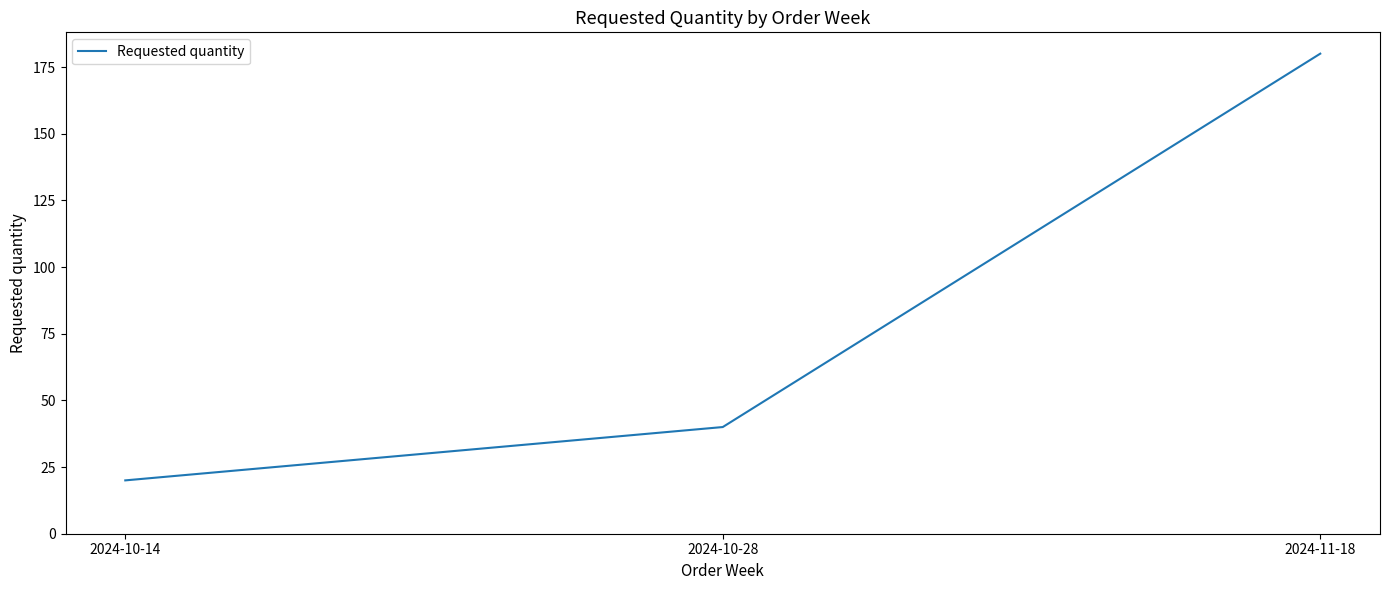

What is the average value?

80